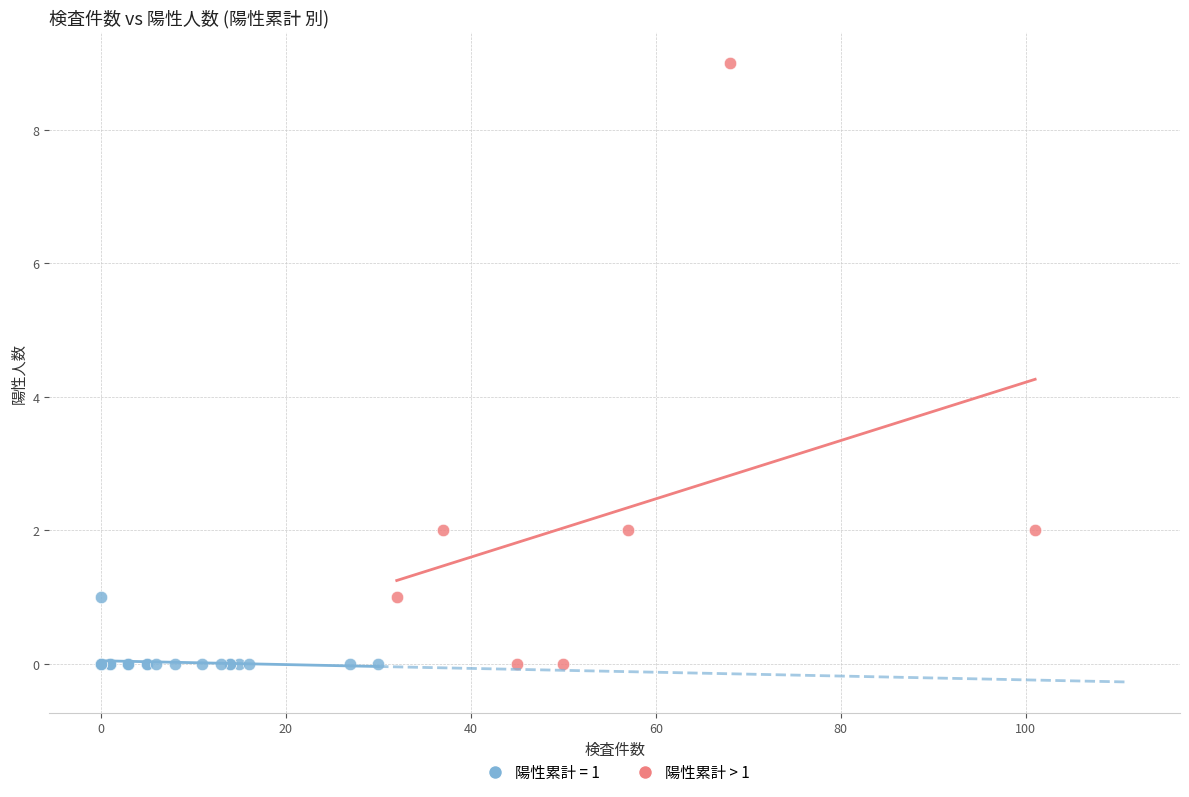

Which series has the largest Y range (max minus min)?

陽性累計 > 1